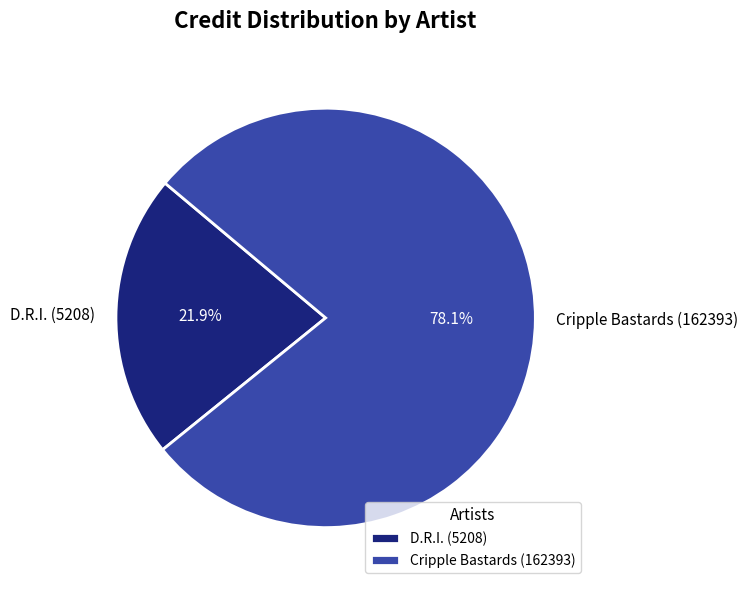

Which slice is the largest?

Cripple Bastards (162393)